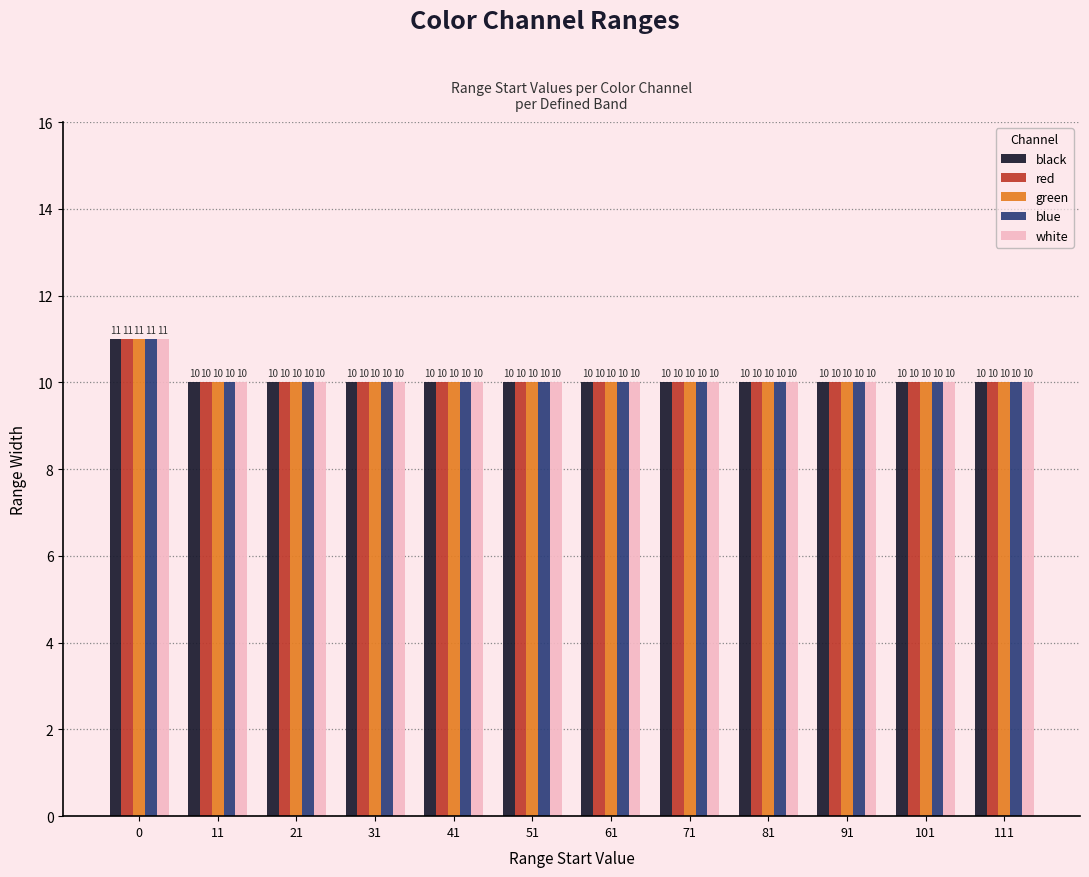

What is the total value across all series at 81?

50